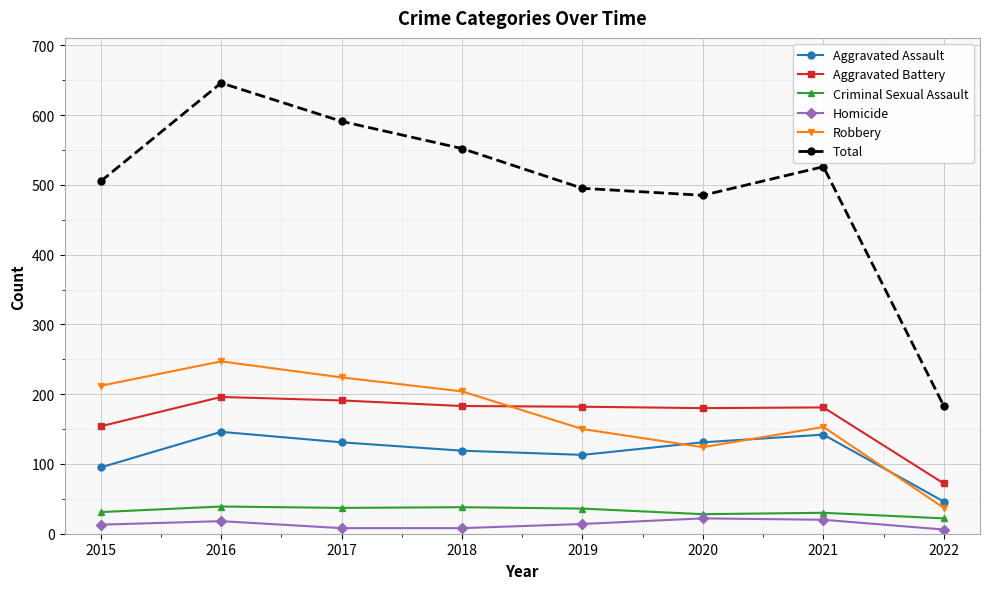

At which category does the chart reach its peak across all series?

2016